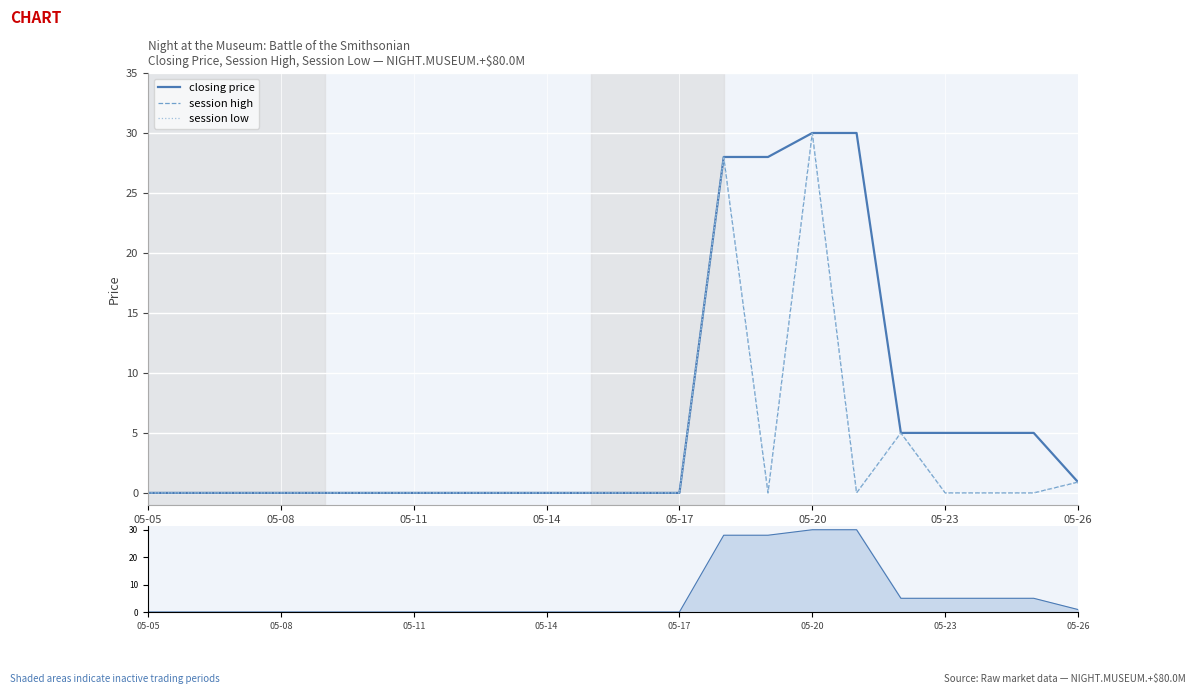

The session low series shows 1.6 at 05-26. True or false?

False